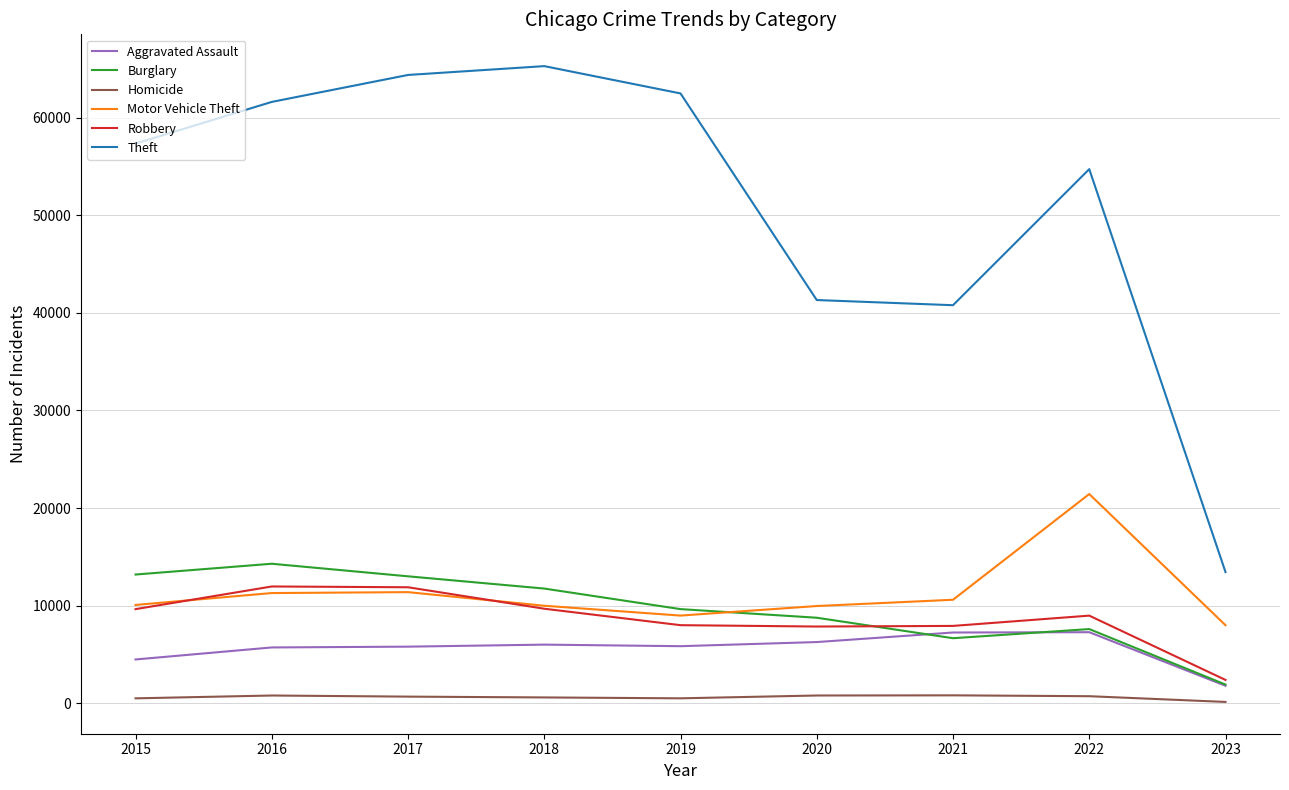

The value of Burglary at 2015 is 18074. True or false?

False